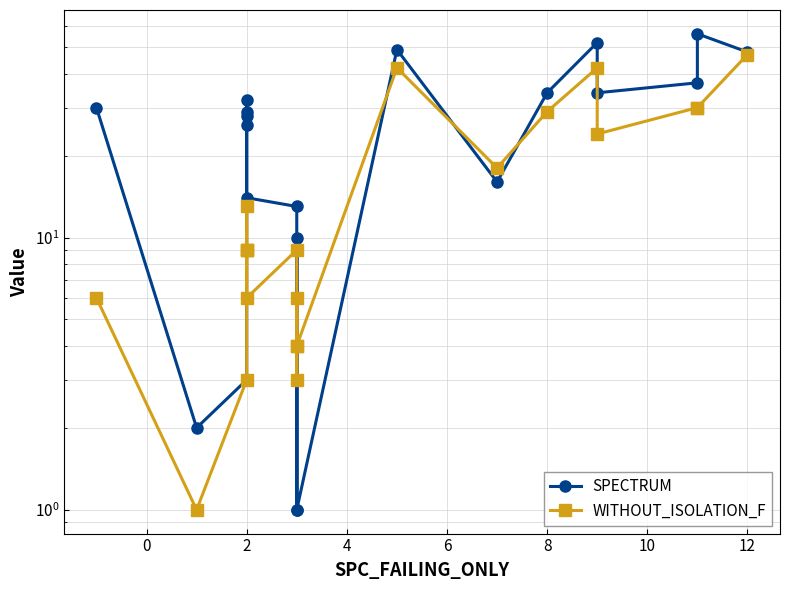

The value of SPECTRUM at 18 is 62. True or false?

False